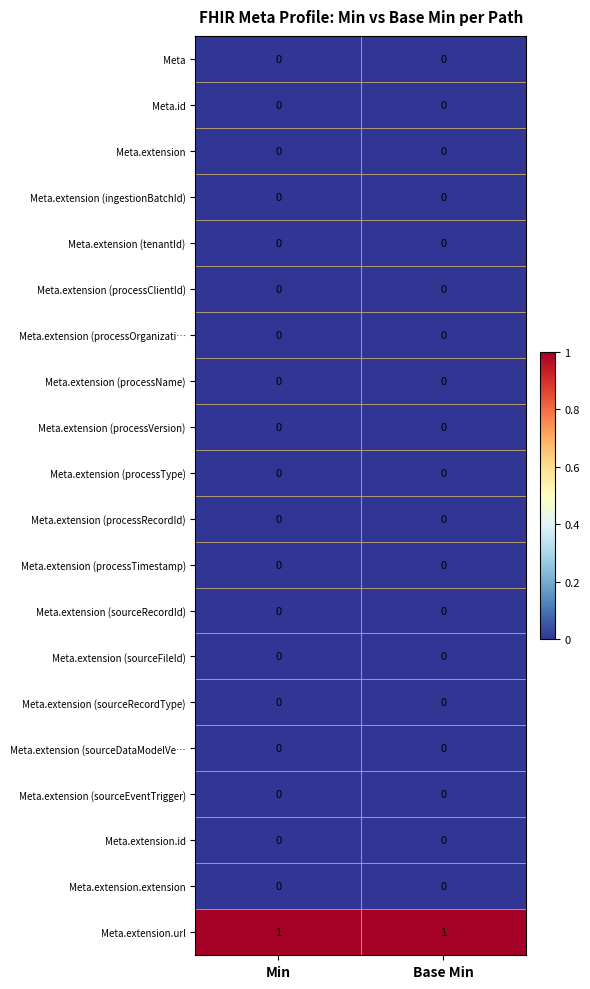

Which series has the largest total across all categories?

Meta.extension.url